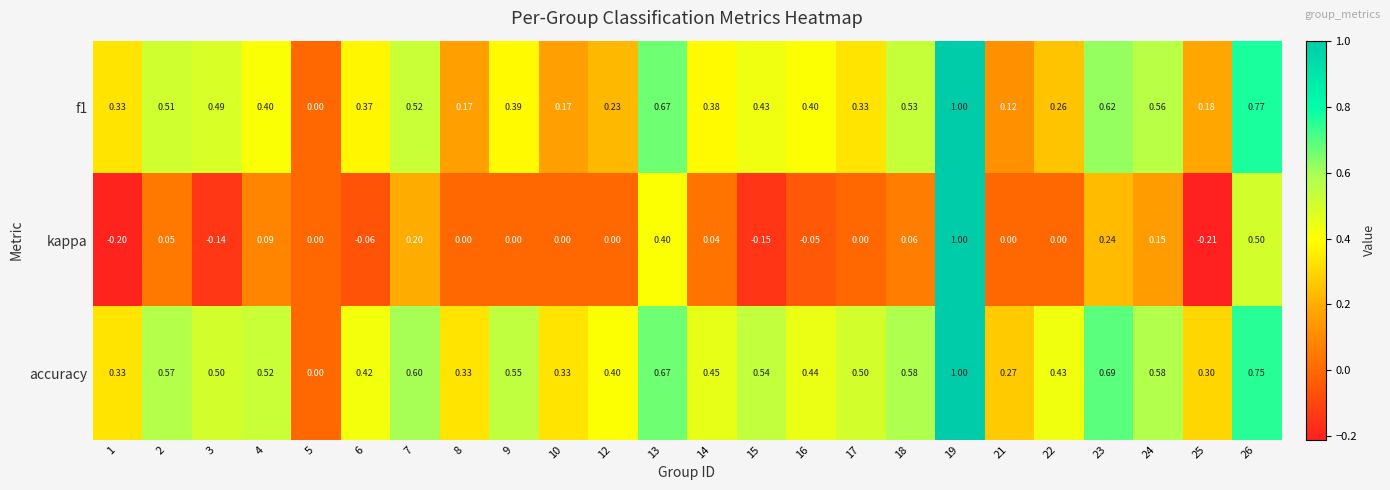

What is the spread (max minus min) of values at 17?

0.5